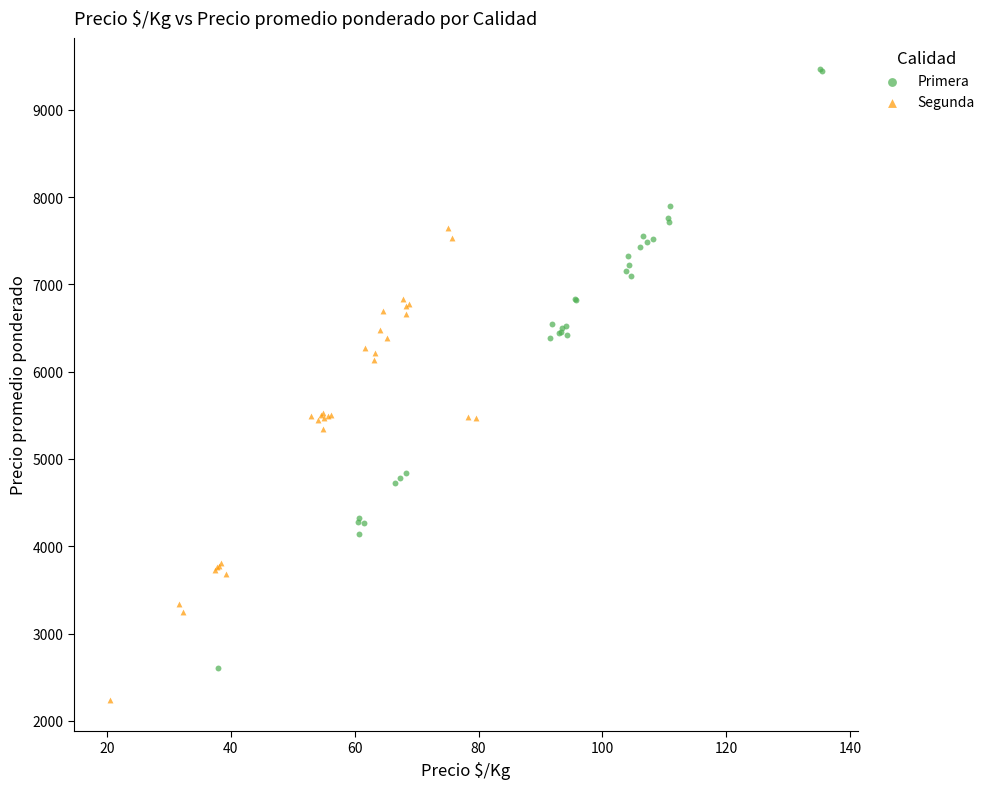

Which series contains the highest Y value?

Primera